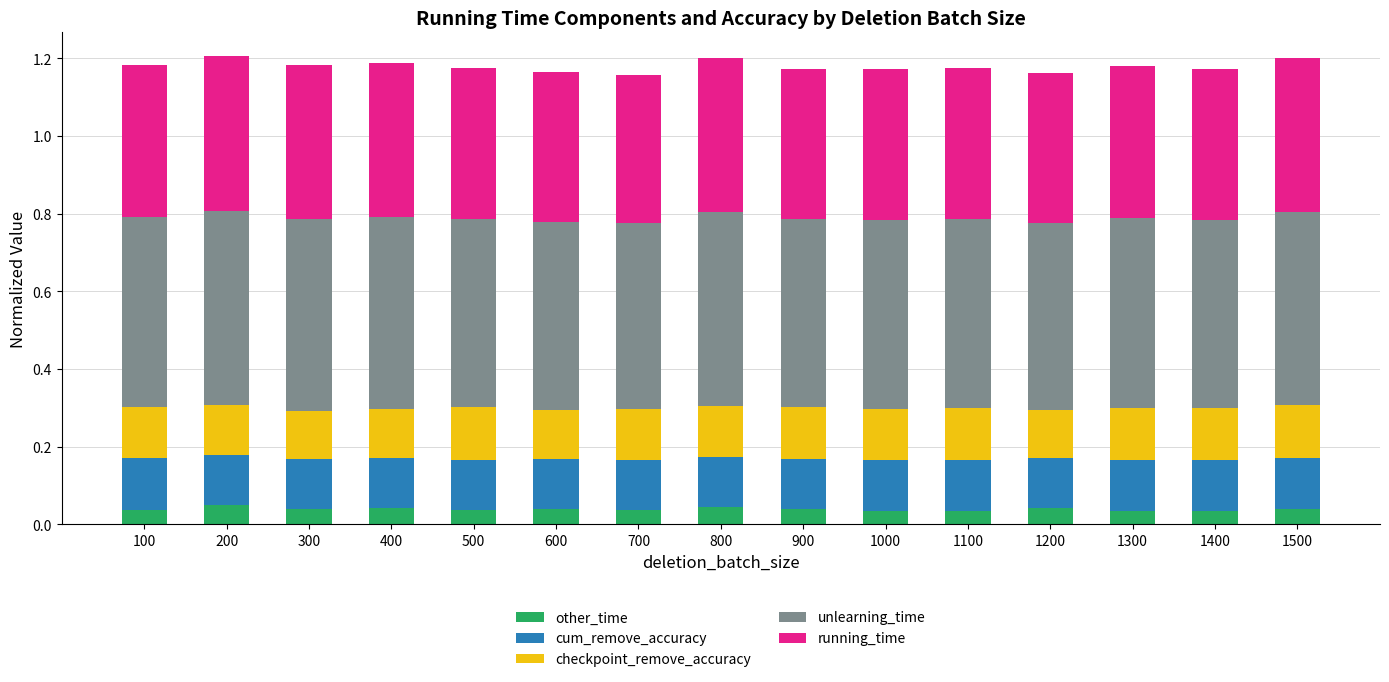

What is the total value across all series at 1300?

1.2